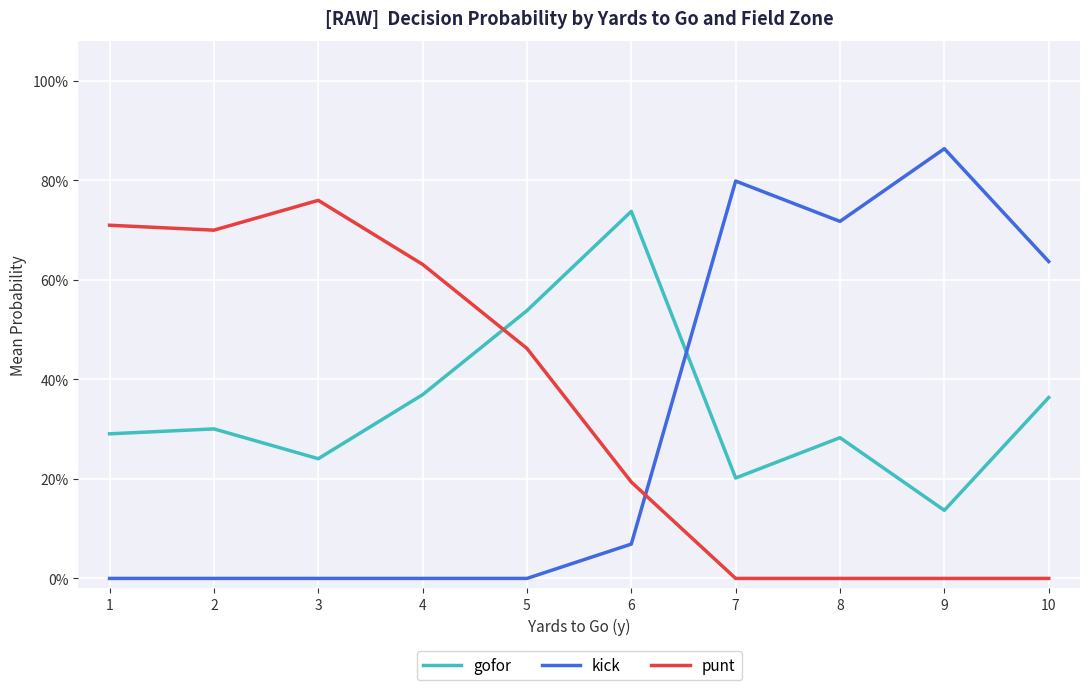

Does the chart display data point markers on the line(s)?

No